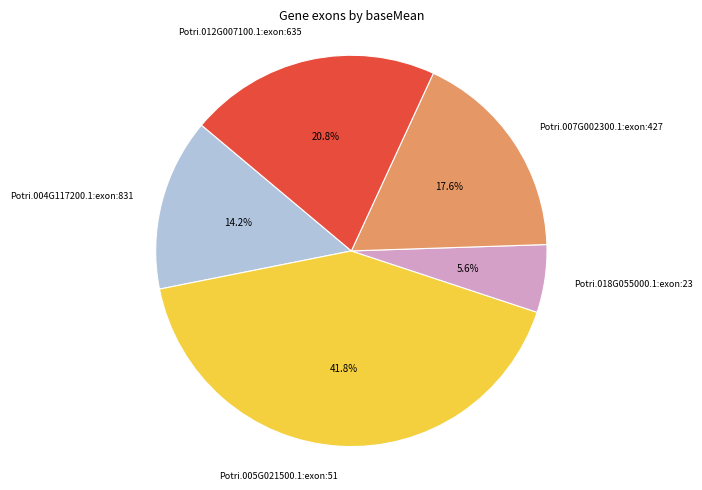

Is there any slice that represents more than half of the pie?

No